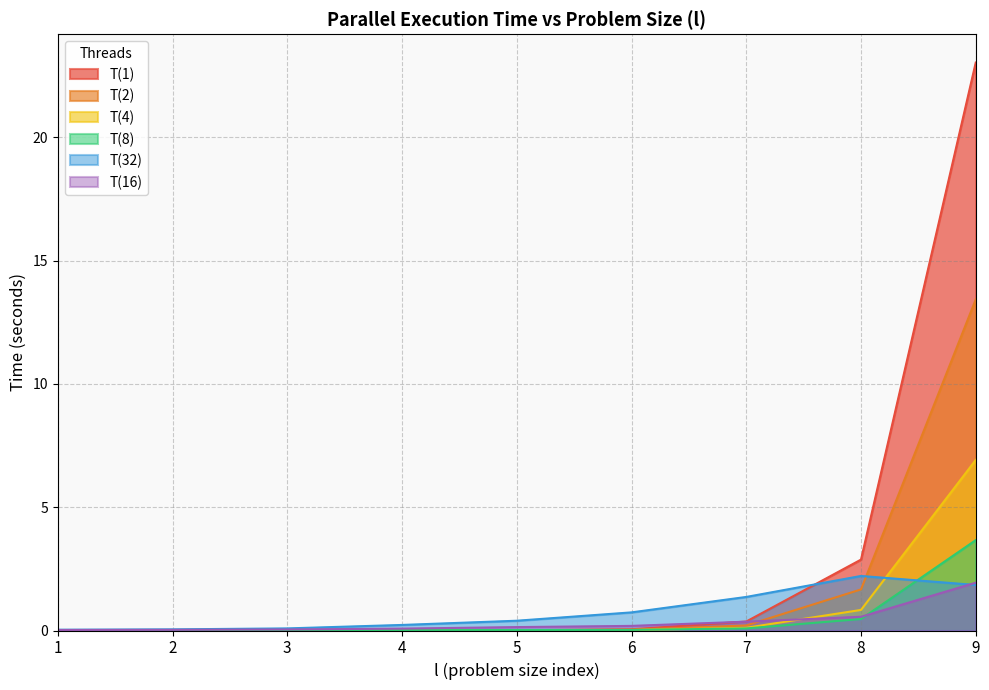

Which series has the largest total across all categories?

T(1)